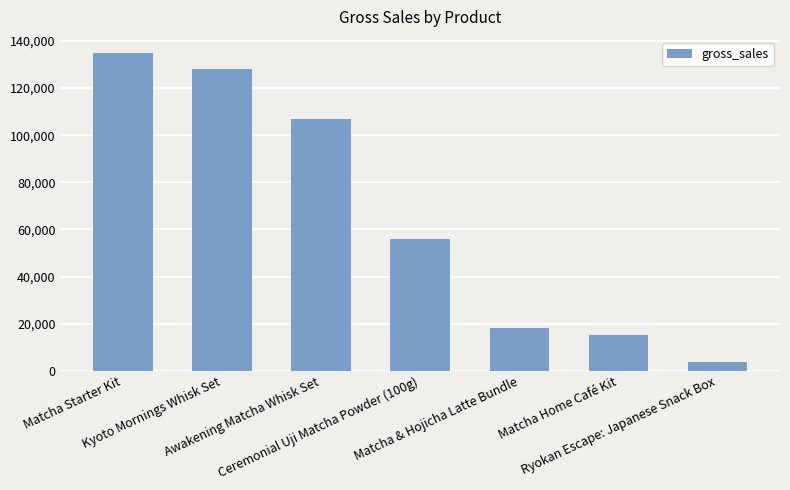

Count the number of data series in this chart.

1